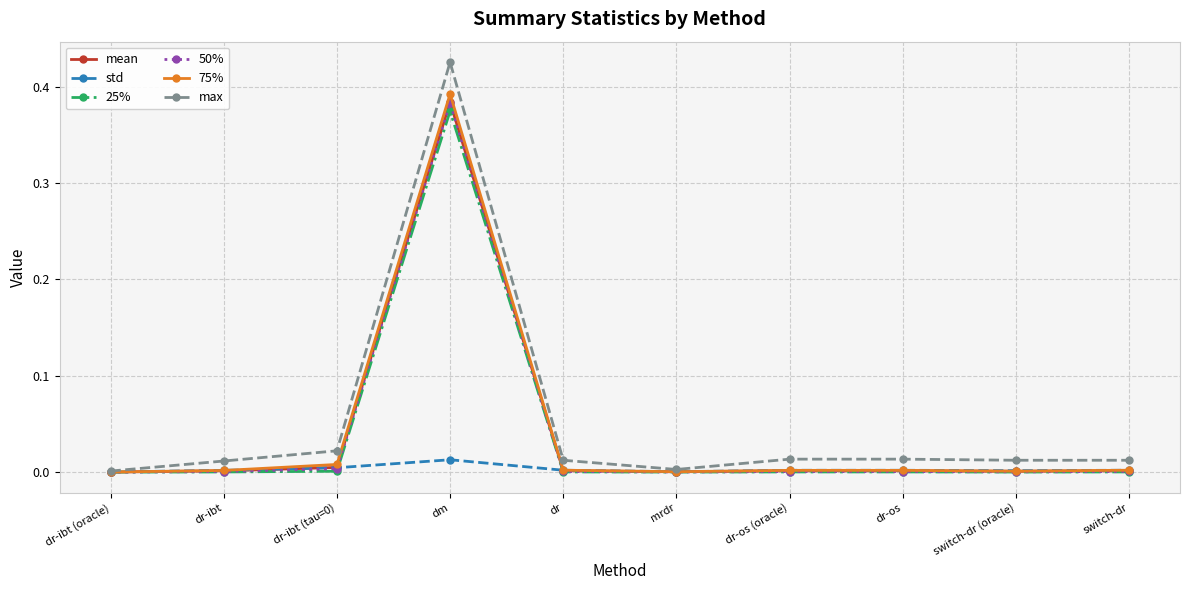

Which series has the widest spread of values?

max